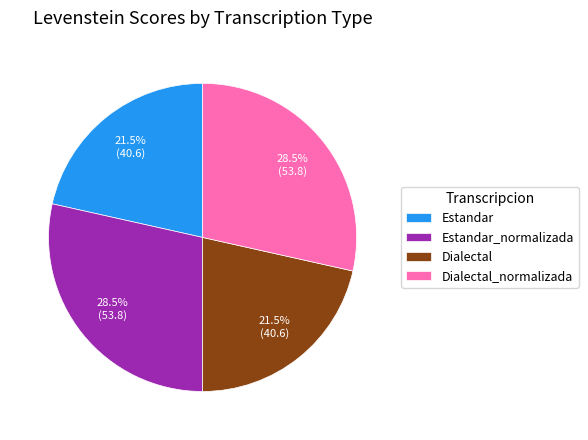

Is it true that Dialectal is 35% of the pie?

False